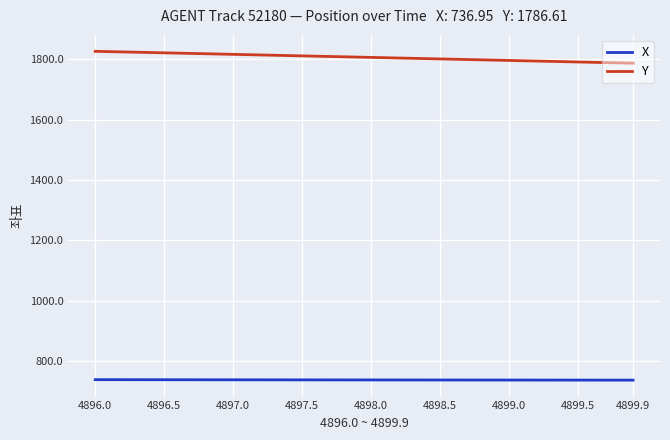

True or false: X and Y cross at least once.

False